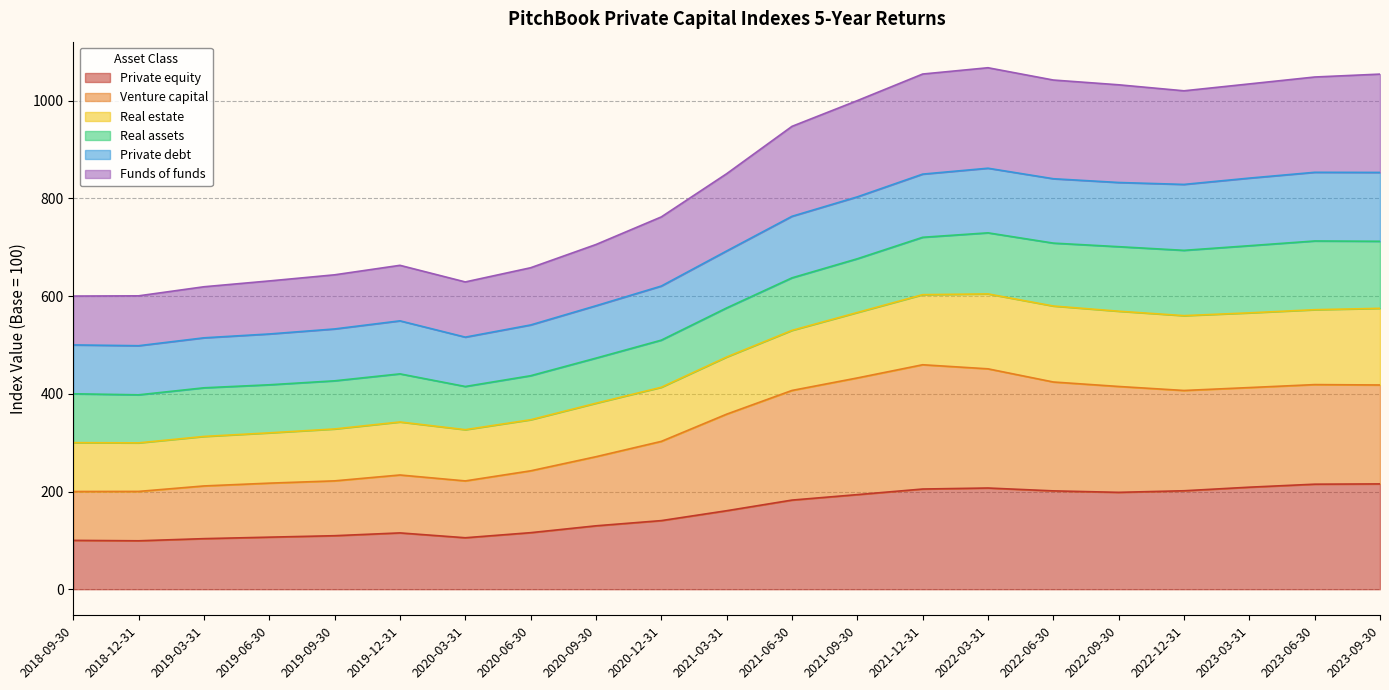

Is it true that Private equity equals 208.8 at 2023-03-31?

True